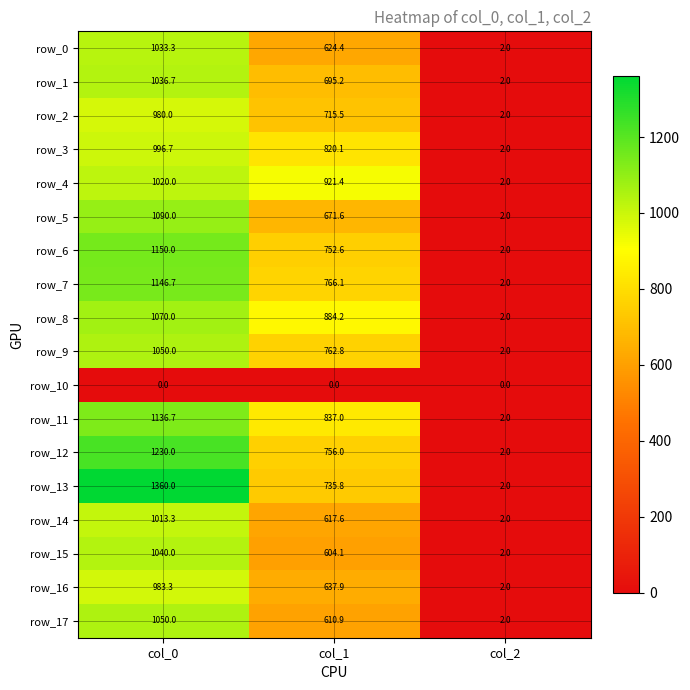

Reading right to left, extract all data points from this chart.

row_0: 2.0	624.4	1033.3
row_1: 2.0	695.2	1036.7
row_2: 2.0	715.5	980.0
row_3: 2.0	820.1	996.7
row_4: 2.0	921.4	1020.0
row_5: 2.0	671.6	1090.0
row_6: 2.0	752.6	1150.0
row_7: 2.0	766.1	1146.7
row_8: 2.0	884.2	1070.0
row_9: 2.0	762.8	1050.0
row_10: 0.0	0.0	0.0
row_11: 2.0	837.0	1136.7
row_12: 2.0	756.0	1230.0
row_13: 2.0	735.8	1360.0
row_14: 2.0	617.6	1013.3
row_15: 2.0	604.1	1040.0
row_16: 2.0	637.9	983.3
row_17: 2.0	610.9	1050.0